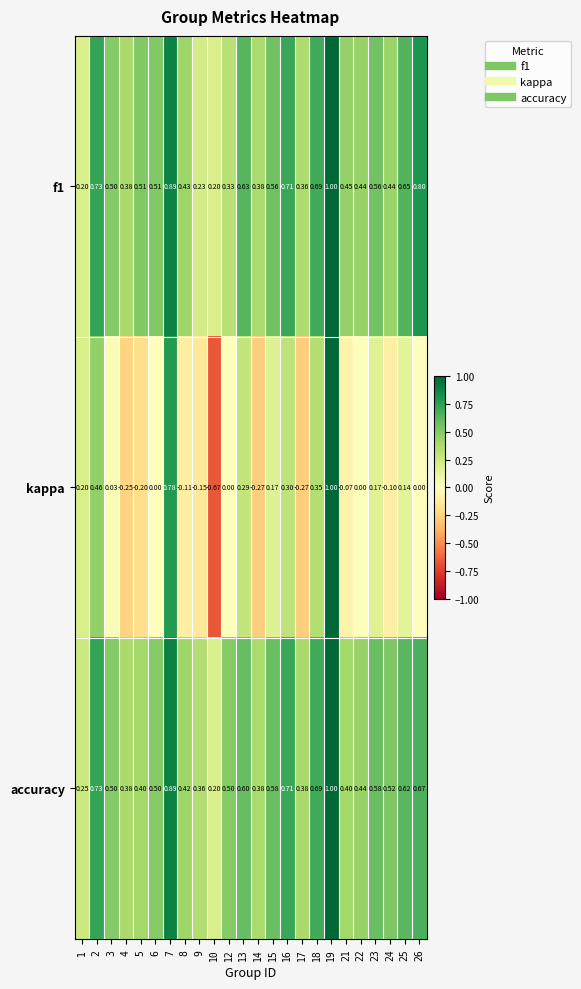

Which series changed the most between 10 and 24?

kappa